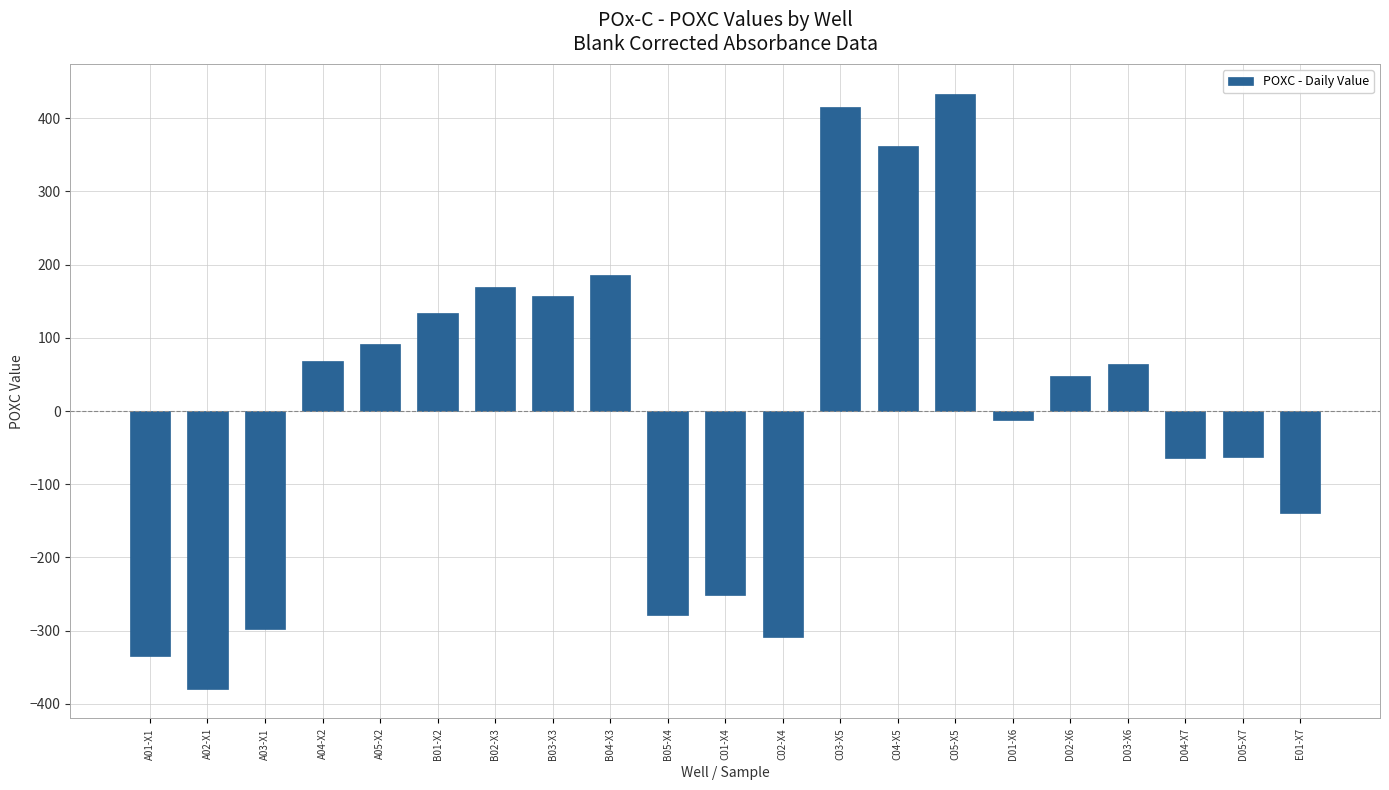

Which category has the lowest value across all series?

A02-X1